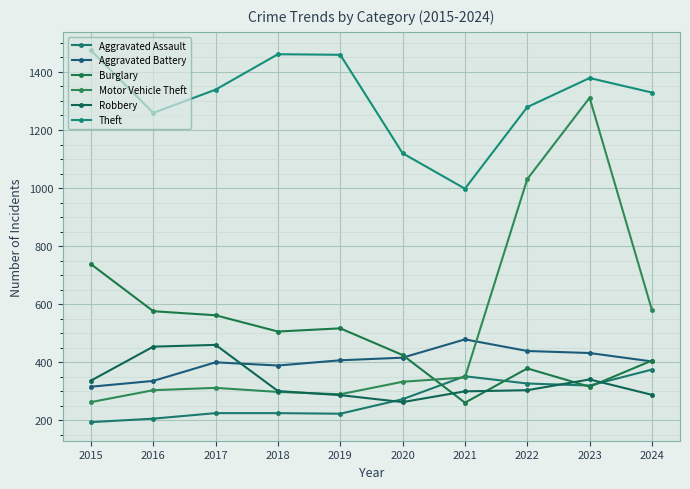

What is the maximum value for Theft?

1474